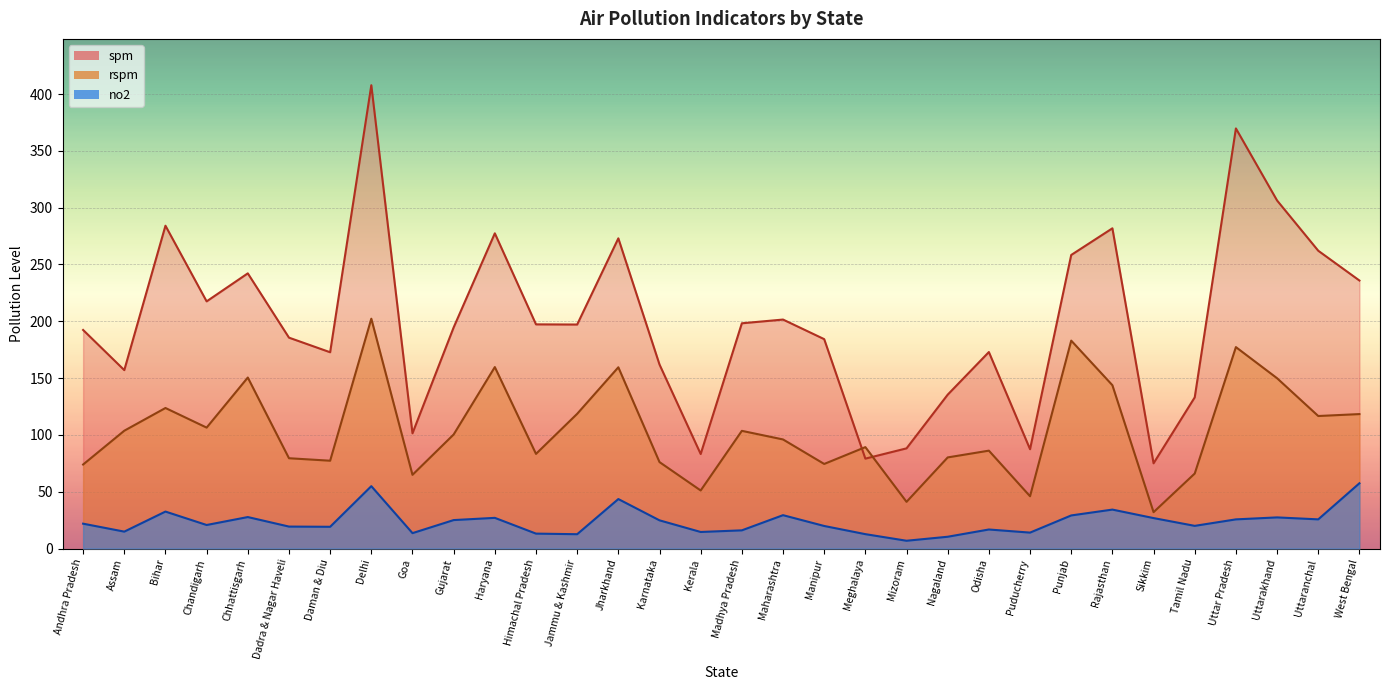

What is the label of the 15th point from the right?

Maharashtra